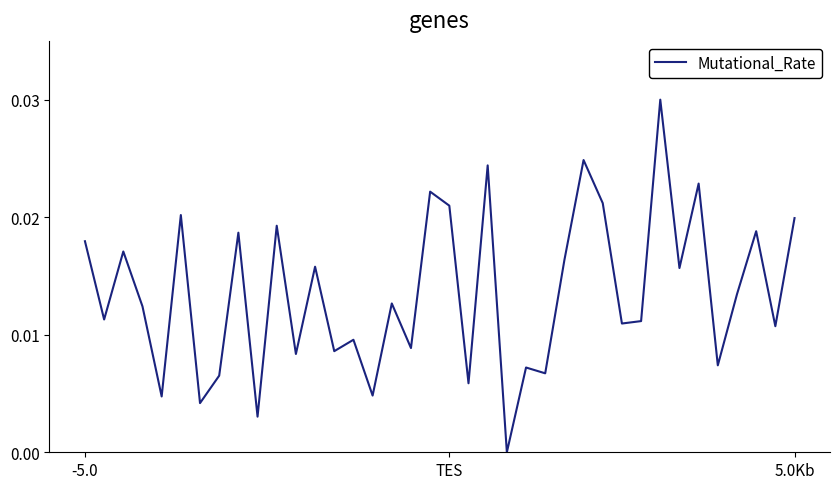

How many interior local peaks (higher than both neighbors) does the data have?

14